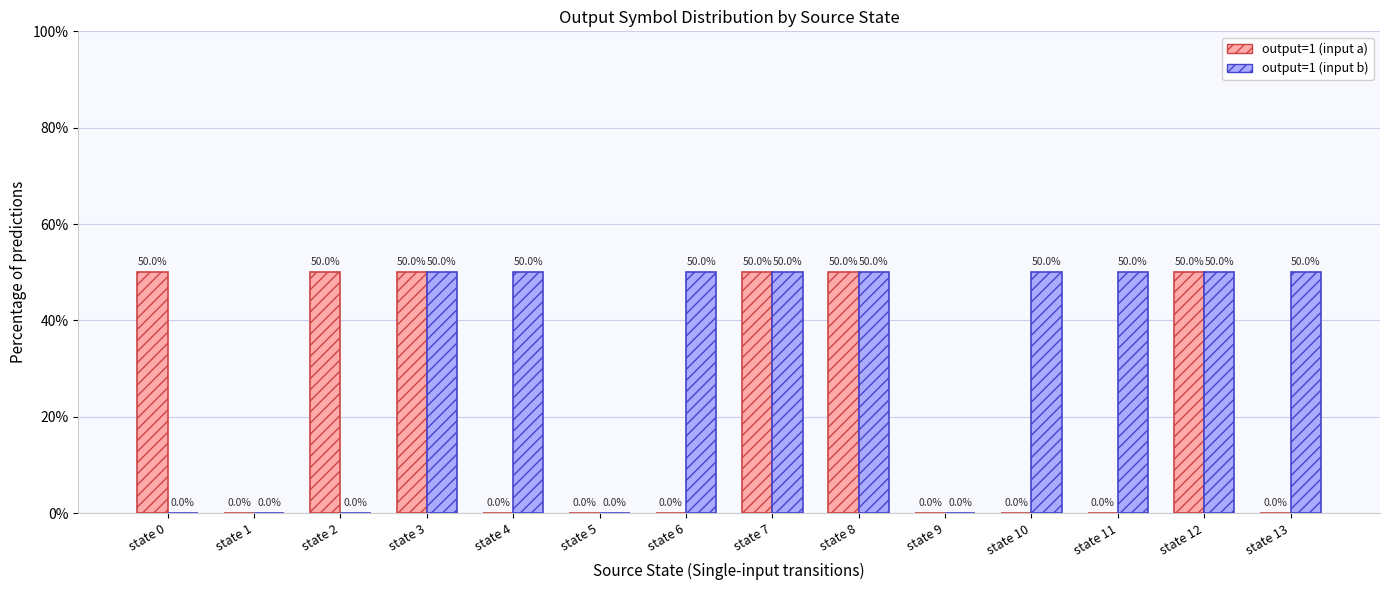

At which label does output=1 (input b) reach its peak?

state 3